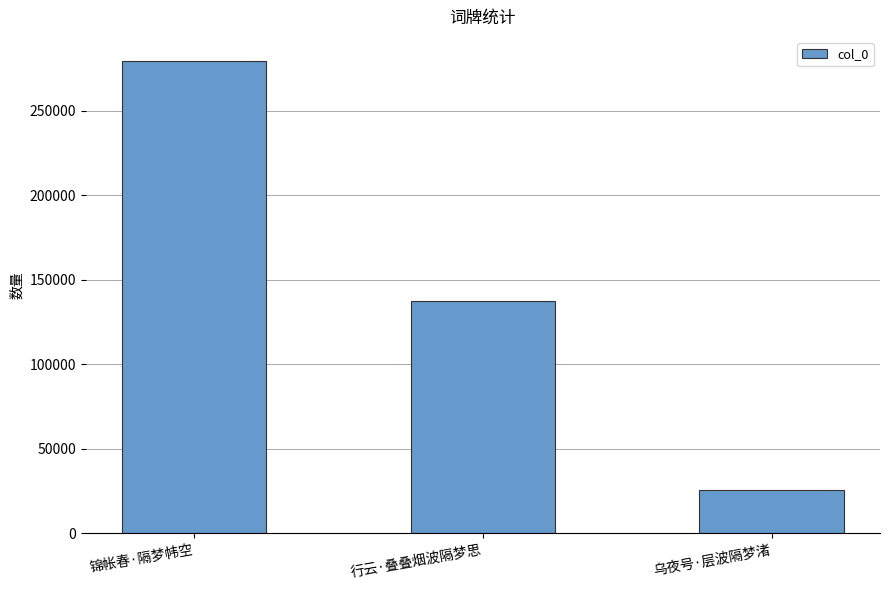

Where does the data first go above 137543?

锦帐春·隔梦帏空